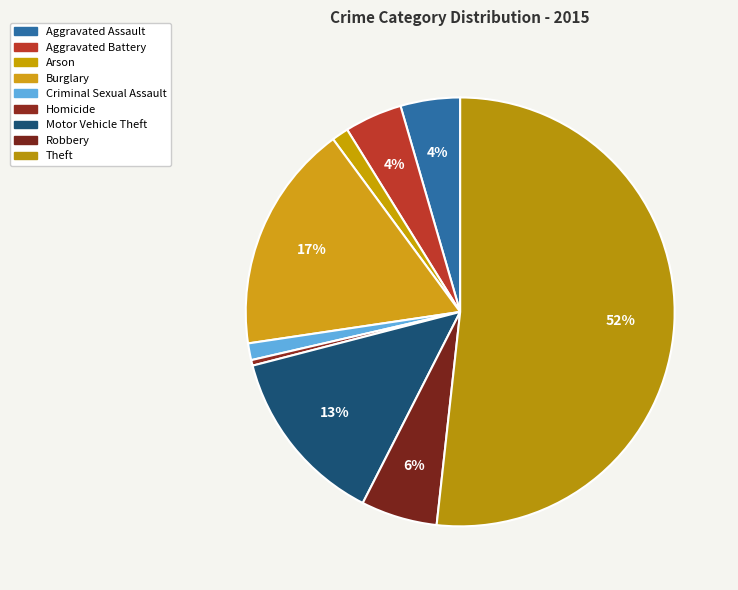

Between Aggravated Battery and Aggravated Assault, which is larger?

Aggravated Assault